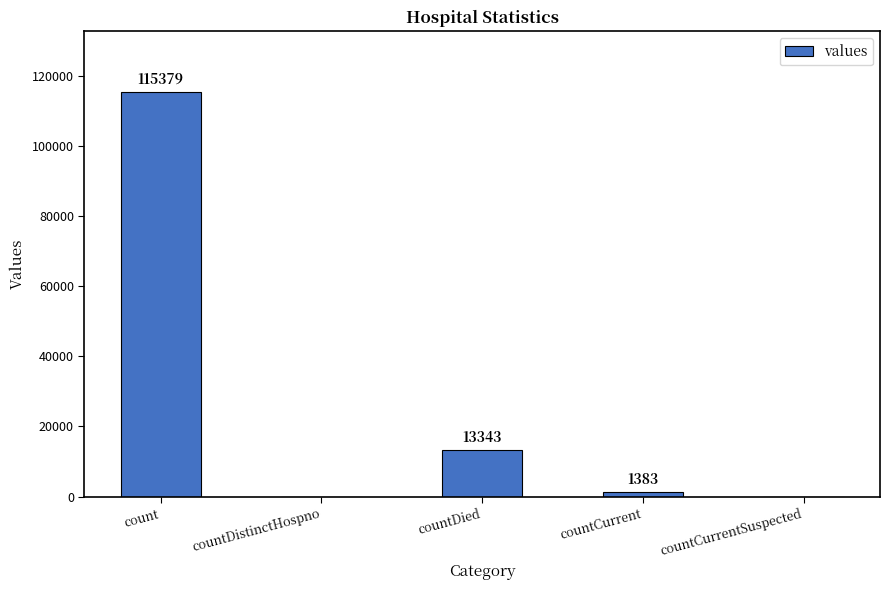

Reading left to right, list all the values displayed in this chart.

count=115379	countDistinctHospno=0	countDied=13343	countCurrent=1383	countCurrentSuspected=0